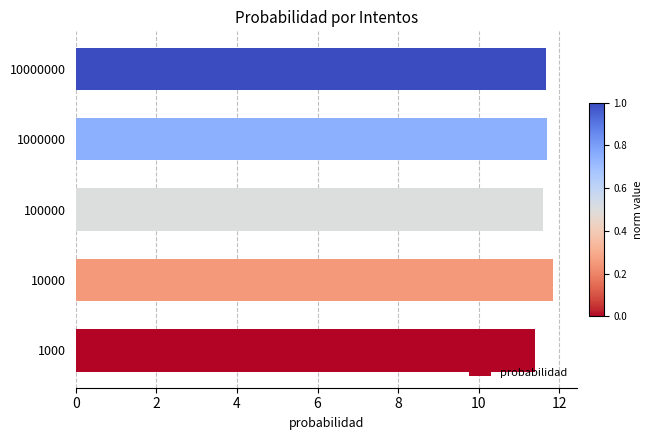

What is the difference between the values at 10000000 and 1000?

0.3